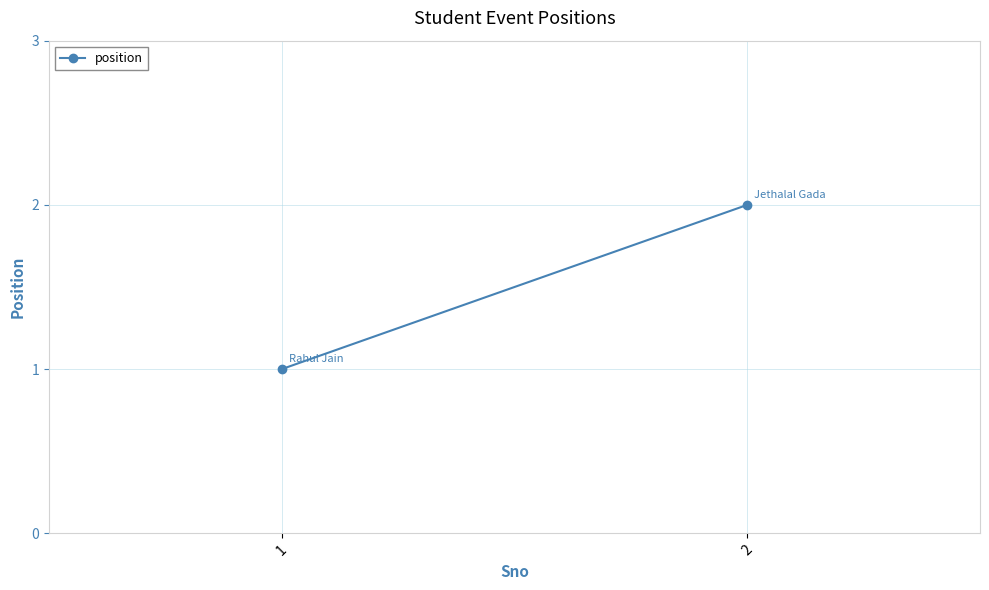

Which label corresponds to the smallest value in the chart?

1